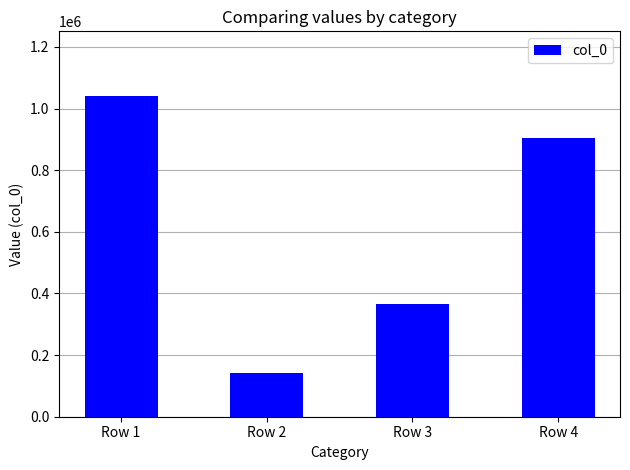

How many bars are there in total?

4